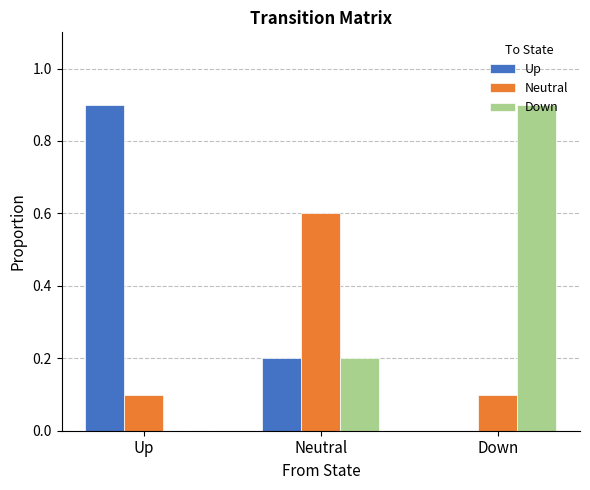

What is the sum of the Neutral values at Neutral and Up?

0.7